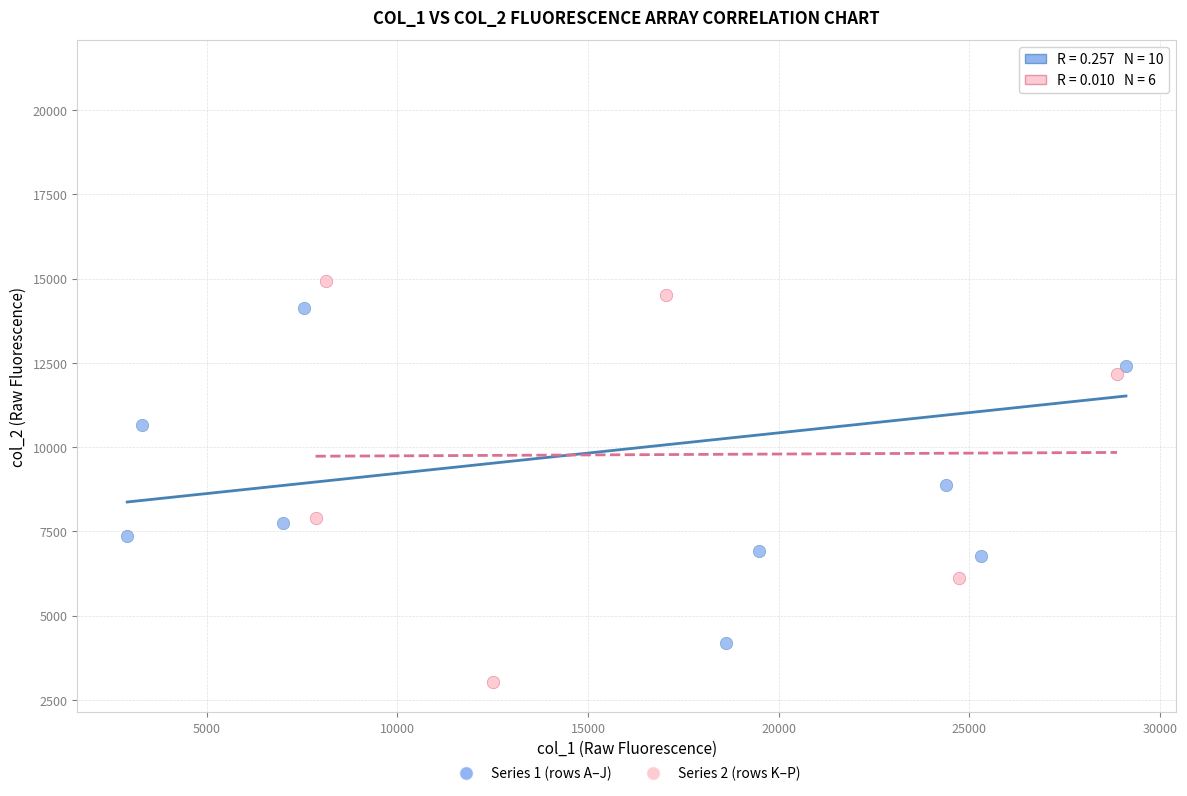

Which series has the largest Y range (max minus min)?

Series 1 (rows A–J)